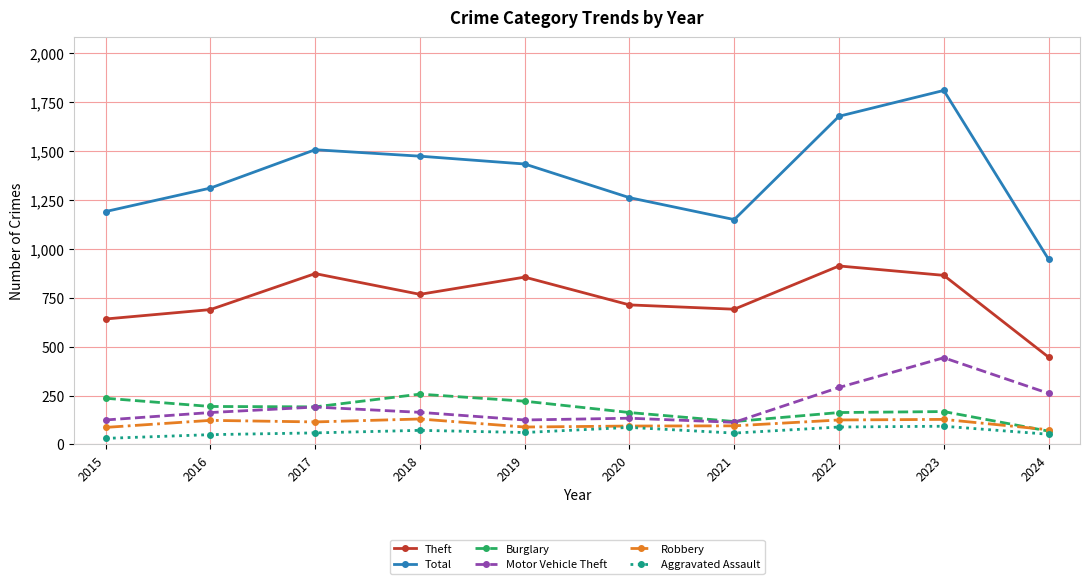

What is the value of the Aggravated Assault point at the 2nd from the left?

50